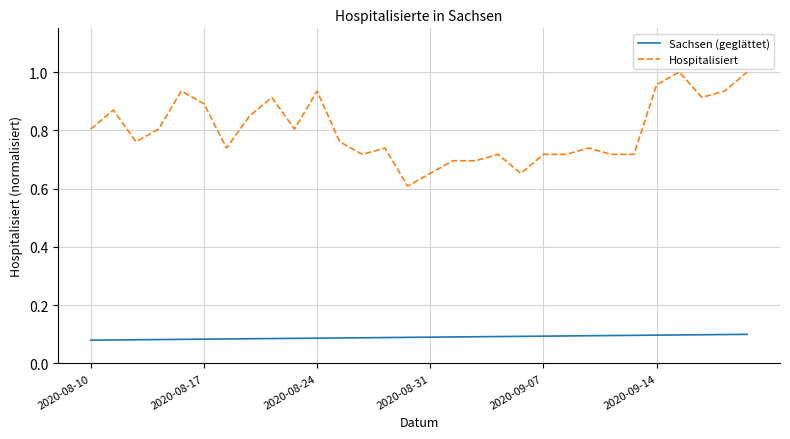

List the series in order of their peak value, highest first.

Hospitalisiert, Sachsen (geglättet)